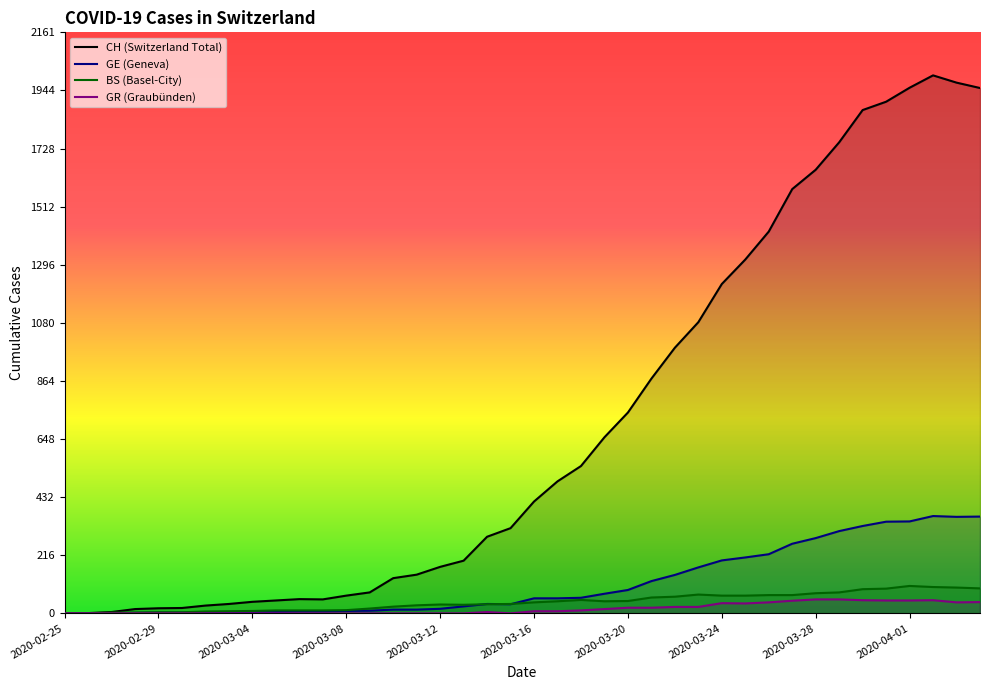

What is the highest value of the GE (Geneva) series?

362